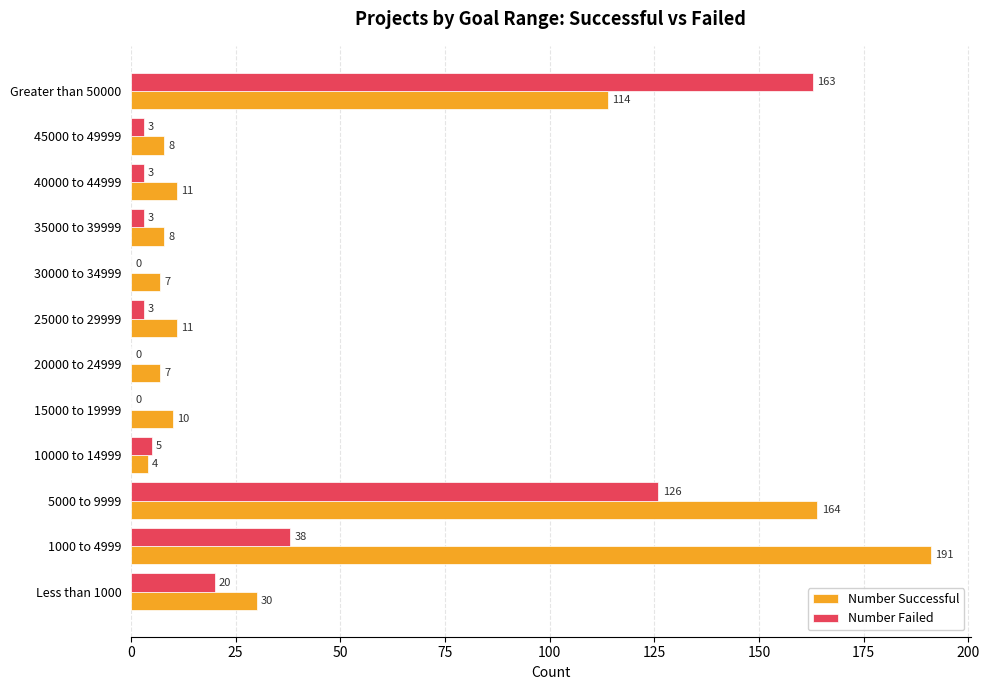

What value does the Number Successful series have at 35000 to 39999, to the nearest 5?

10